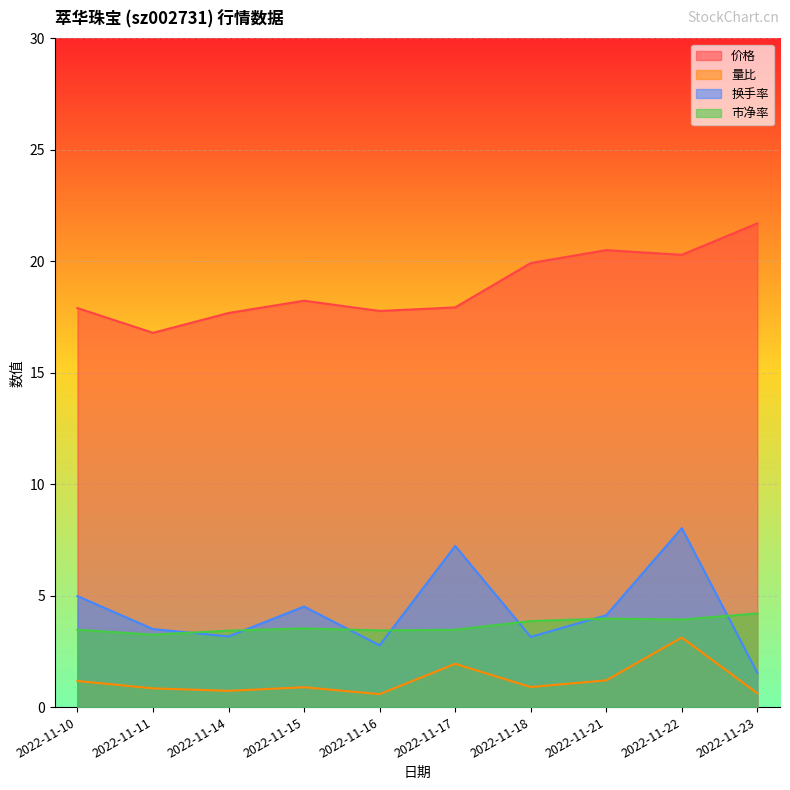

True or false: 量比 and 换手率 cross at least once.

False